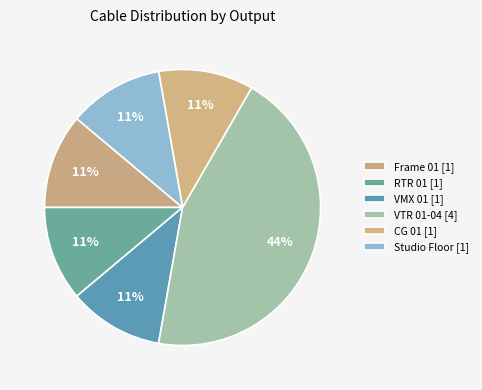

Is there a majority slice in this chart?

No